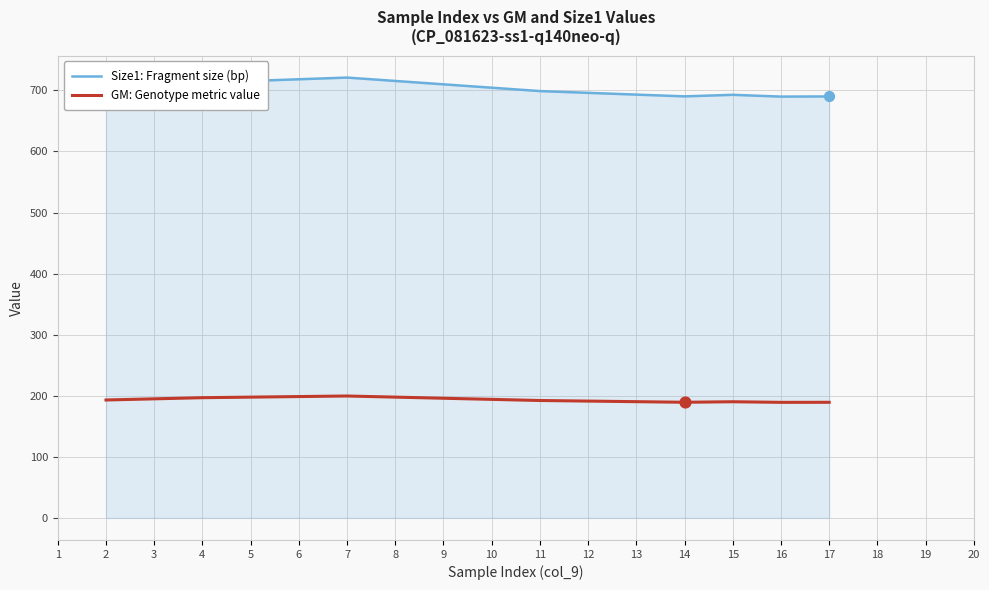

What is the spread (max minus min) of values at 14?

500.8